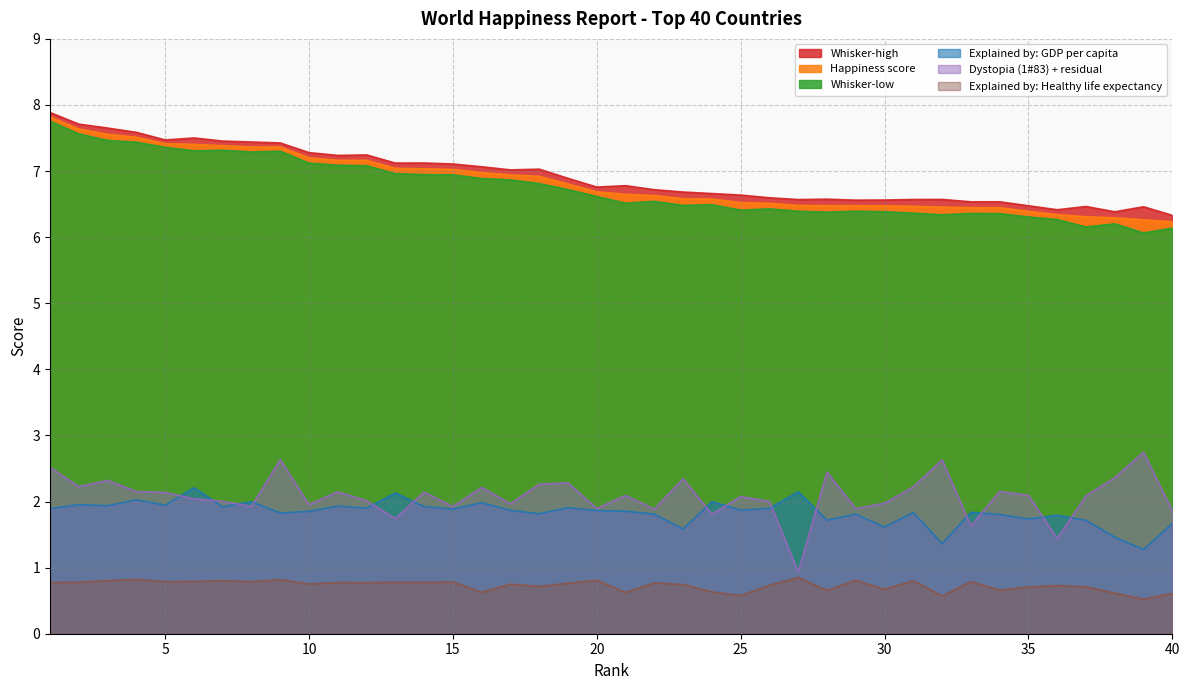

How many distinct data groups are displayed?

6